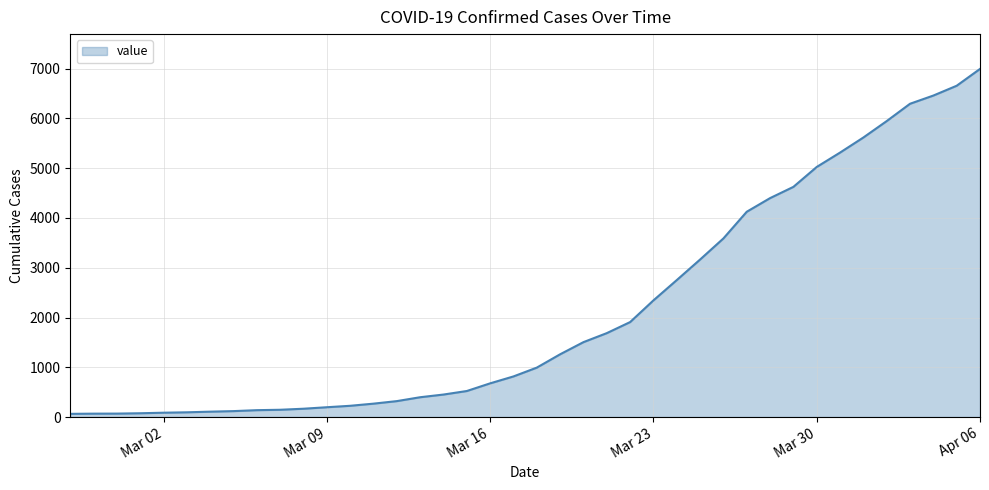

Count the number of data series in this chart.

1